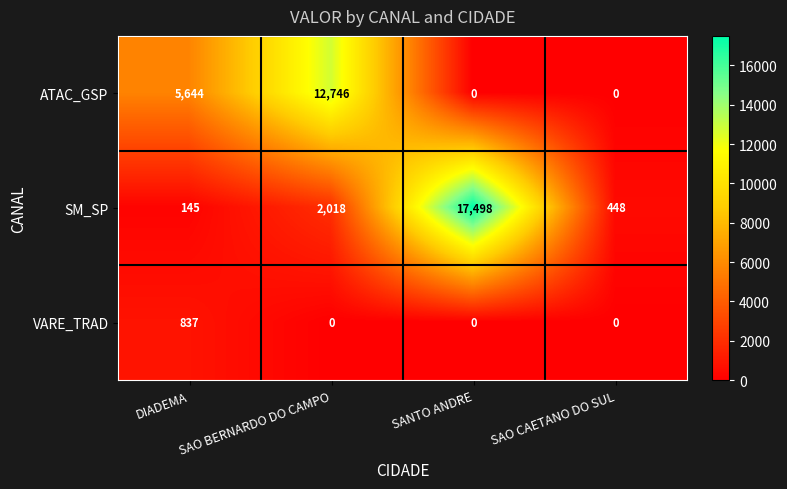

What is the highest value of the ATAC_GSP series?

12746